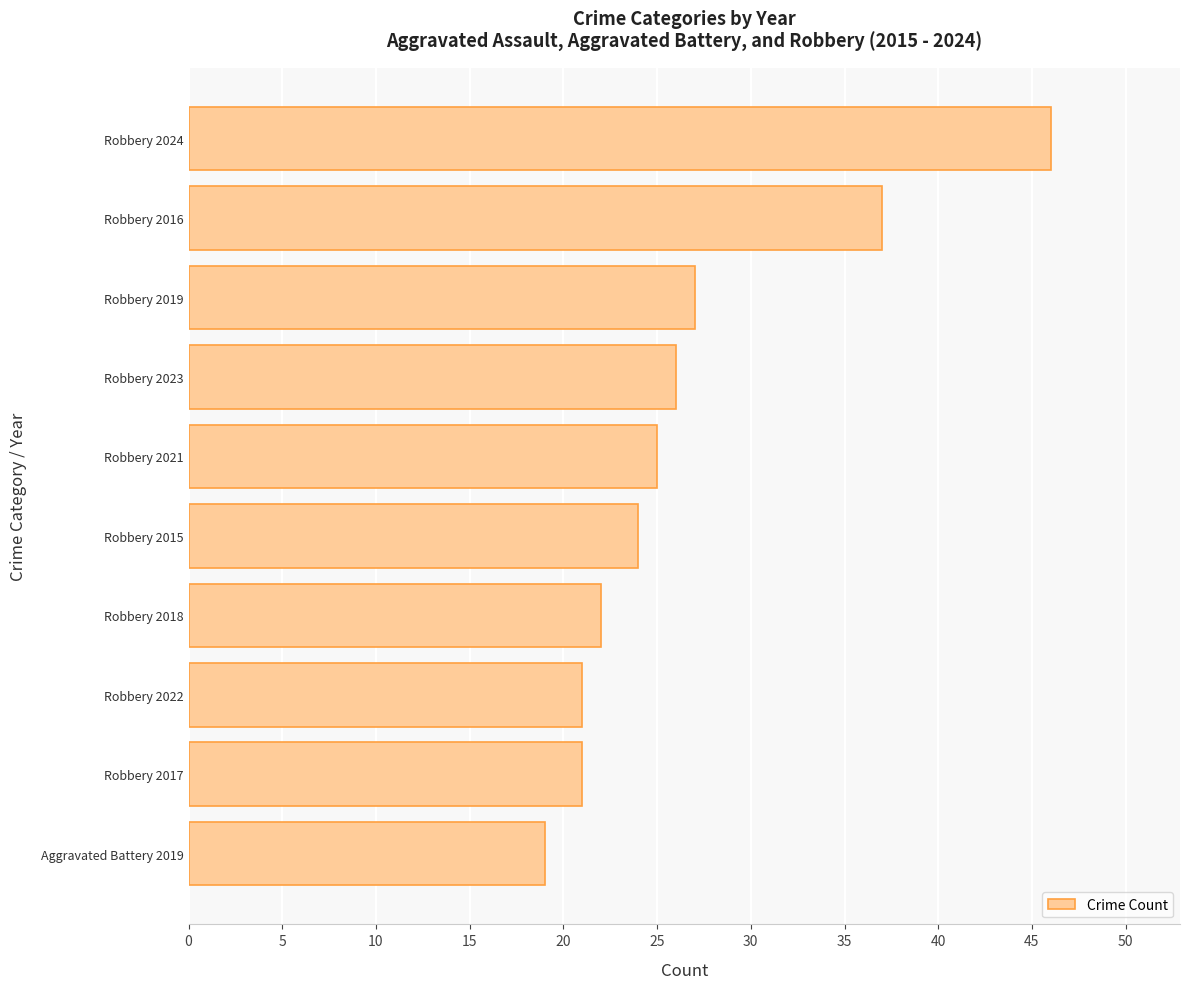

Which category has the highest value across all series?

Robbery 2024